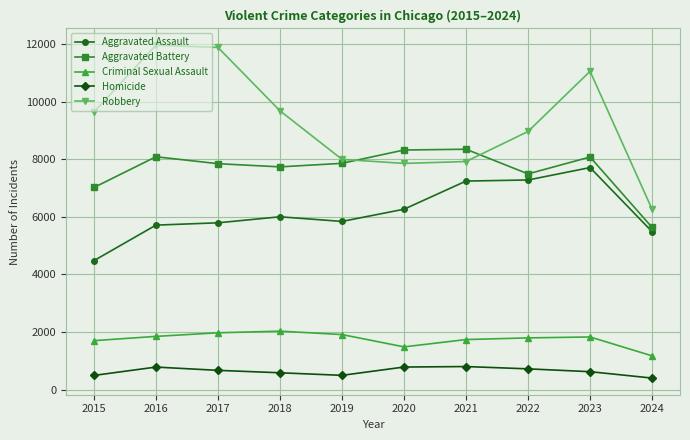

What is the highest value of the Homicide series?

804